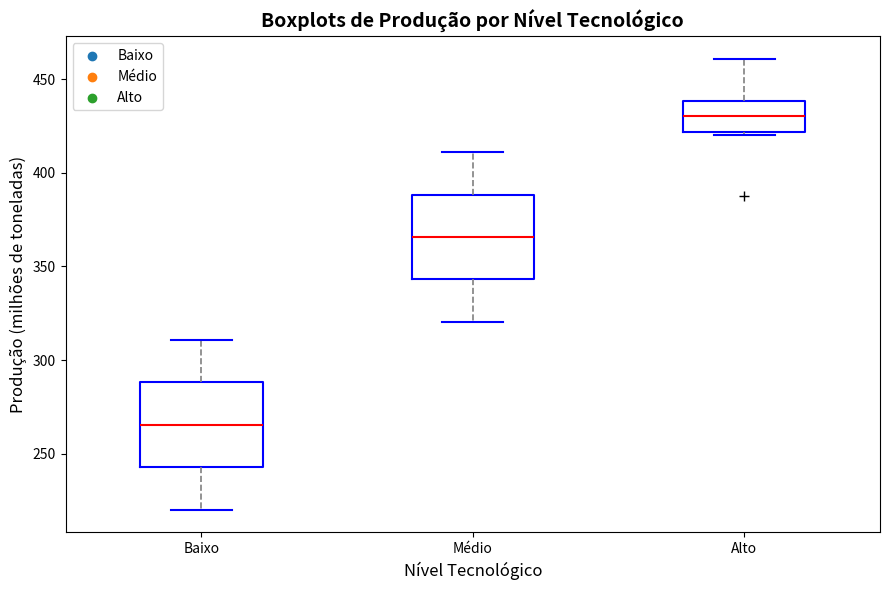

Reading left to right, transcribe this box plot: for each box, give where its median line is, the range the box spans, and where its two whiskers end, as read against the y-axis. The values are not printed on the chart, so give them approximately, as read against the axis.

Baixo: median 265, box 245 to 290, whiskers 220 to 310
Médio: median 365, box 345 to 390, whiskers 320 to 410
Alto: median 430, box 420 to 440, whiskers 420 (just below the box's lower edge) to 460